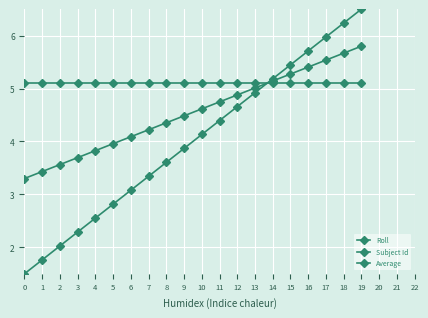

Is this an area chart (filled region under the line)?

No